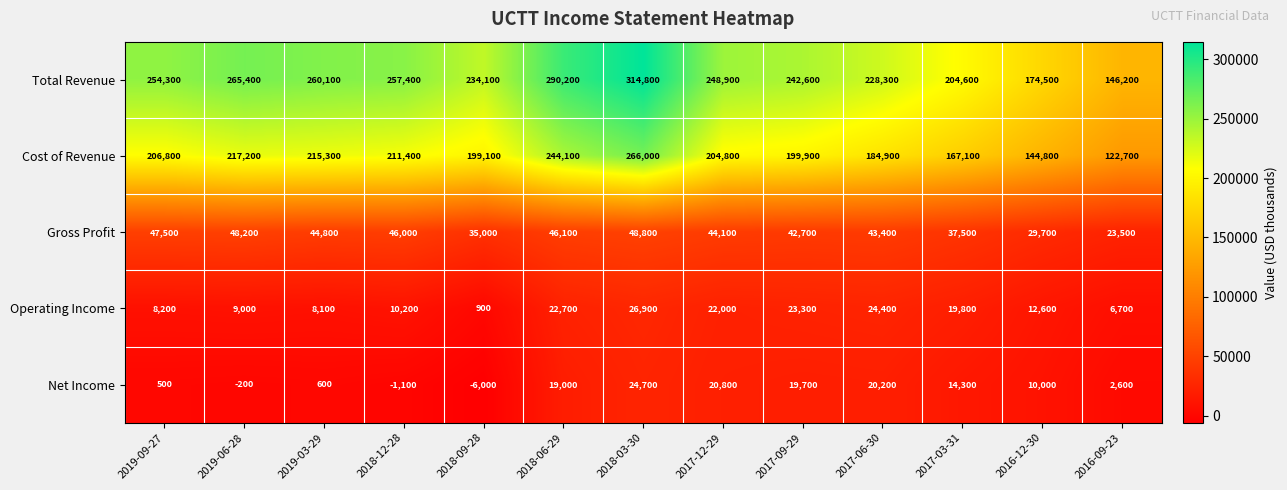

How many negative values does the Net Income series have?

3